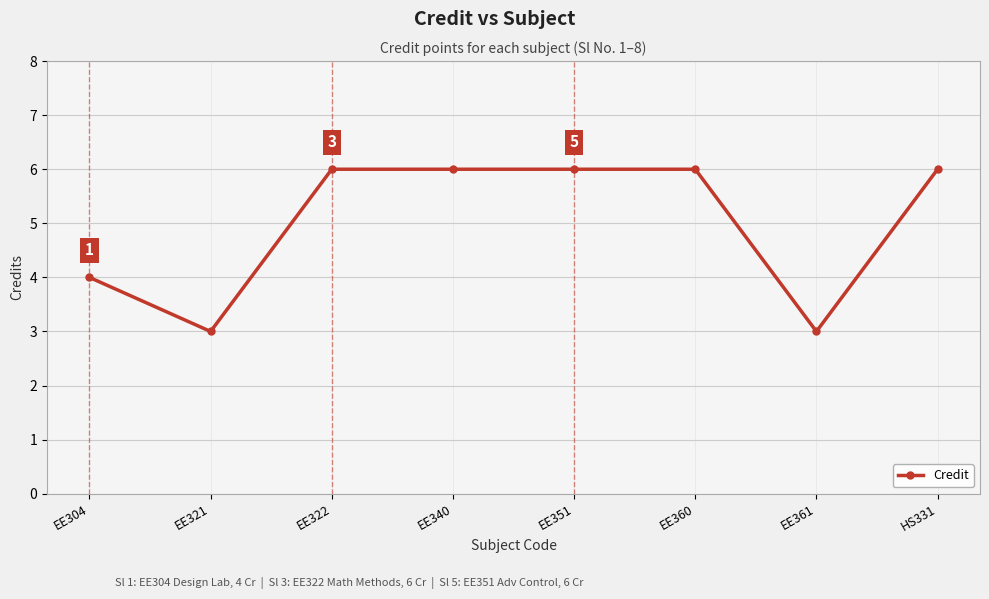

Is it true that the value at EE361 is 3?

True